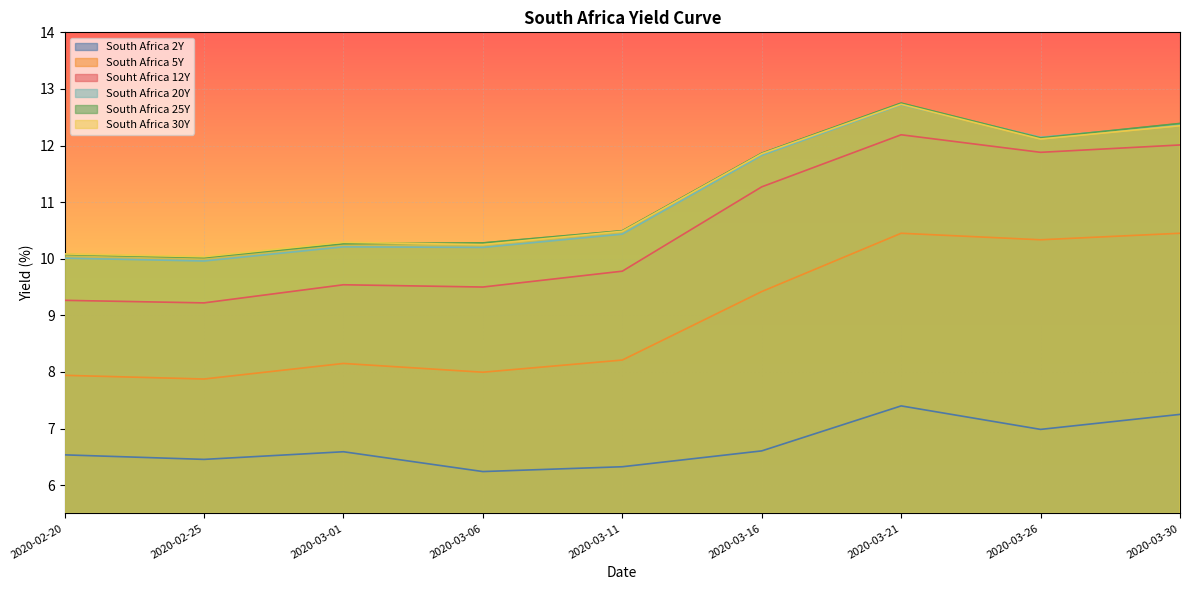

What is the difference between the highest and lowest values at 2020-03-16?

5.3